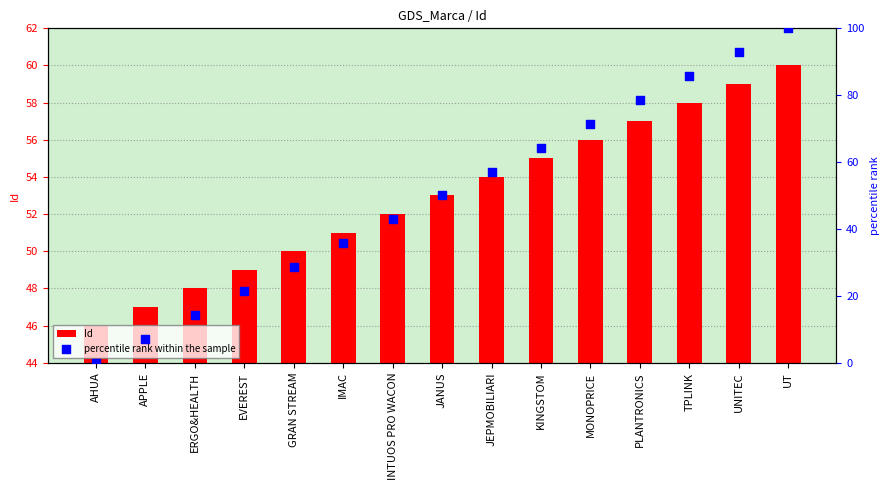

Which series has the largest total across all categories?

Id